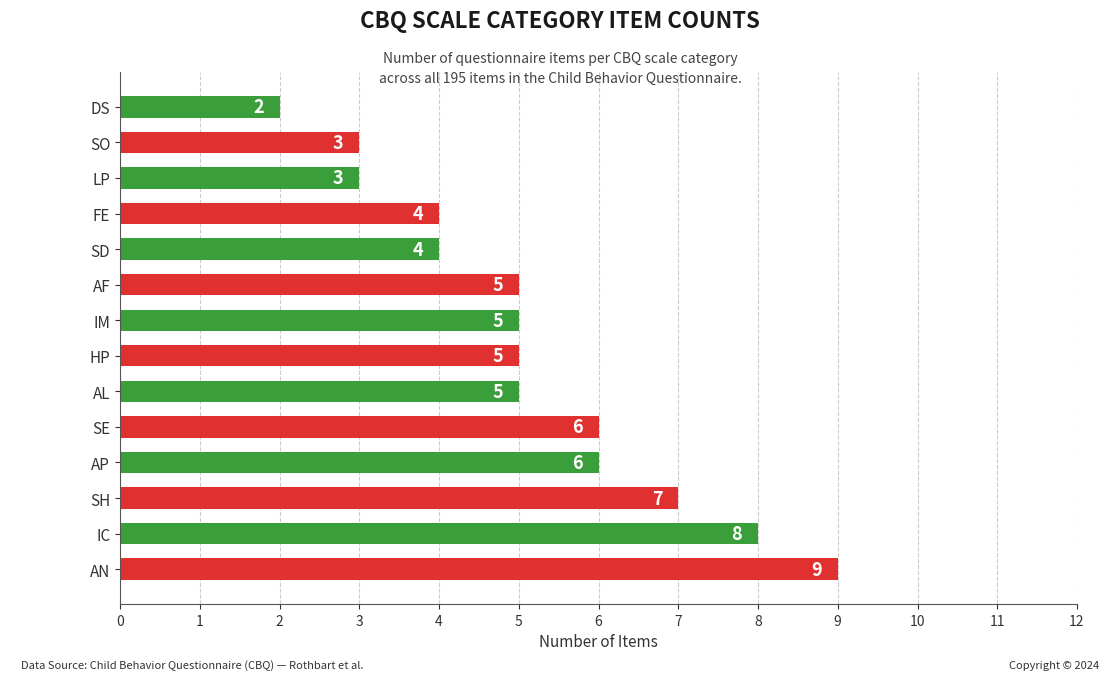

What is the sum of the values at AL and AN?

14